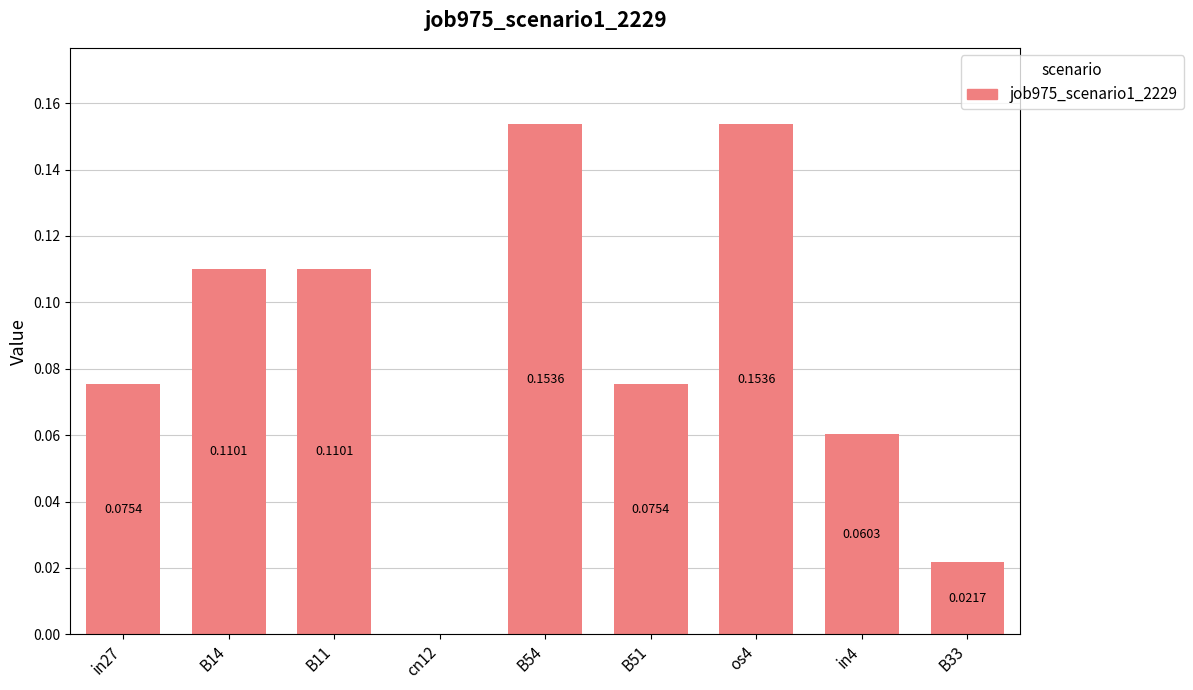

How many values exceed 0?

8